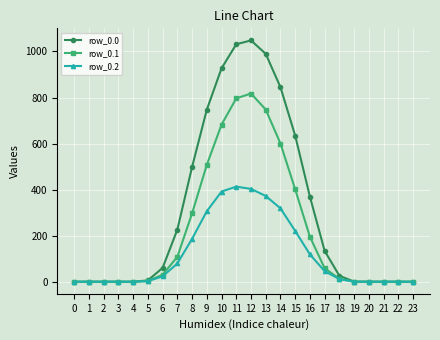

Which series has the widest spread of values?

row_0.0